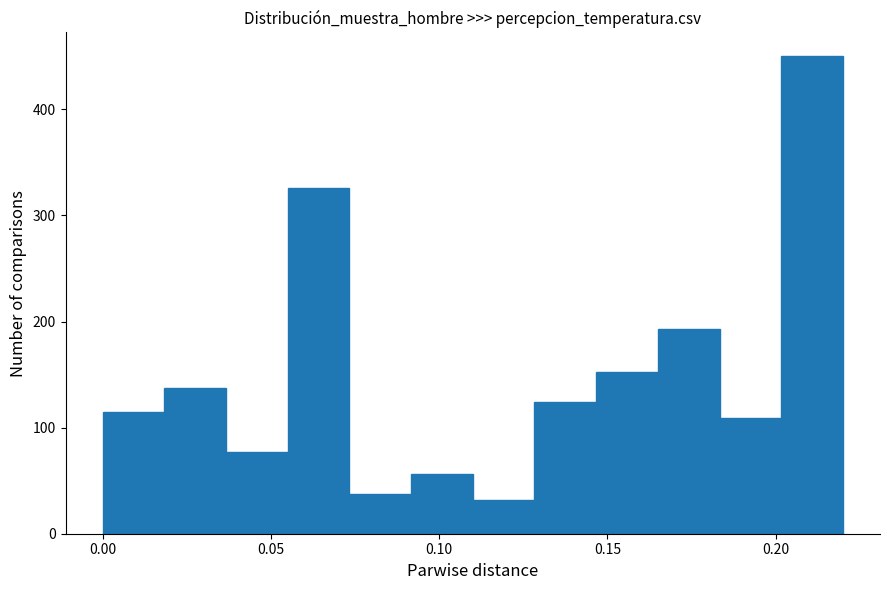

Read against the x-axis, roughly where is the centre of the tallest bar?

0.210